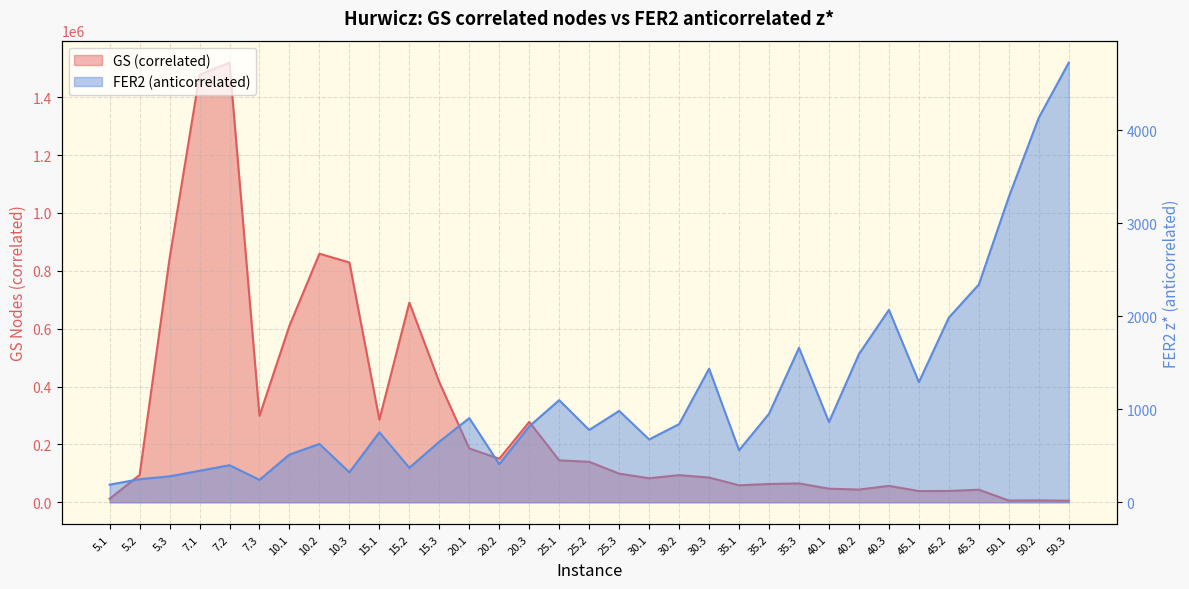

How many lines are shown in the chart?

2